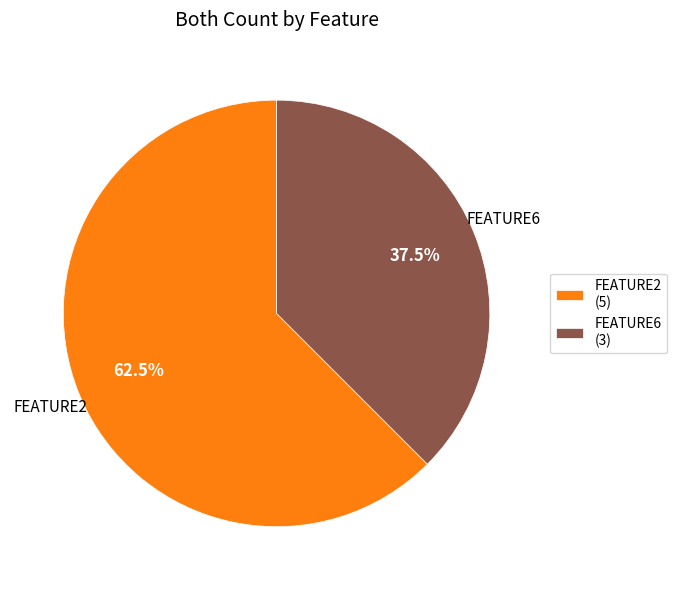

Which has a higher value, FEATURE2 (5) or FEATURE6 (3)?

FEATURE2 (5)